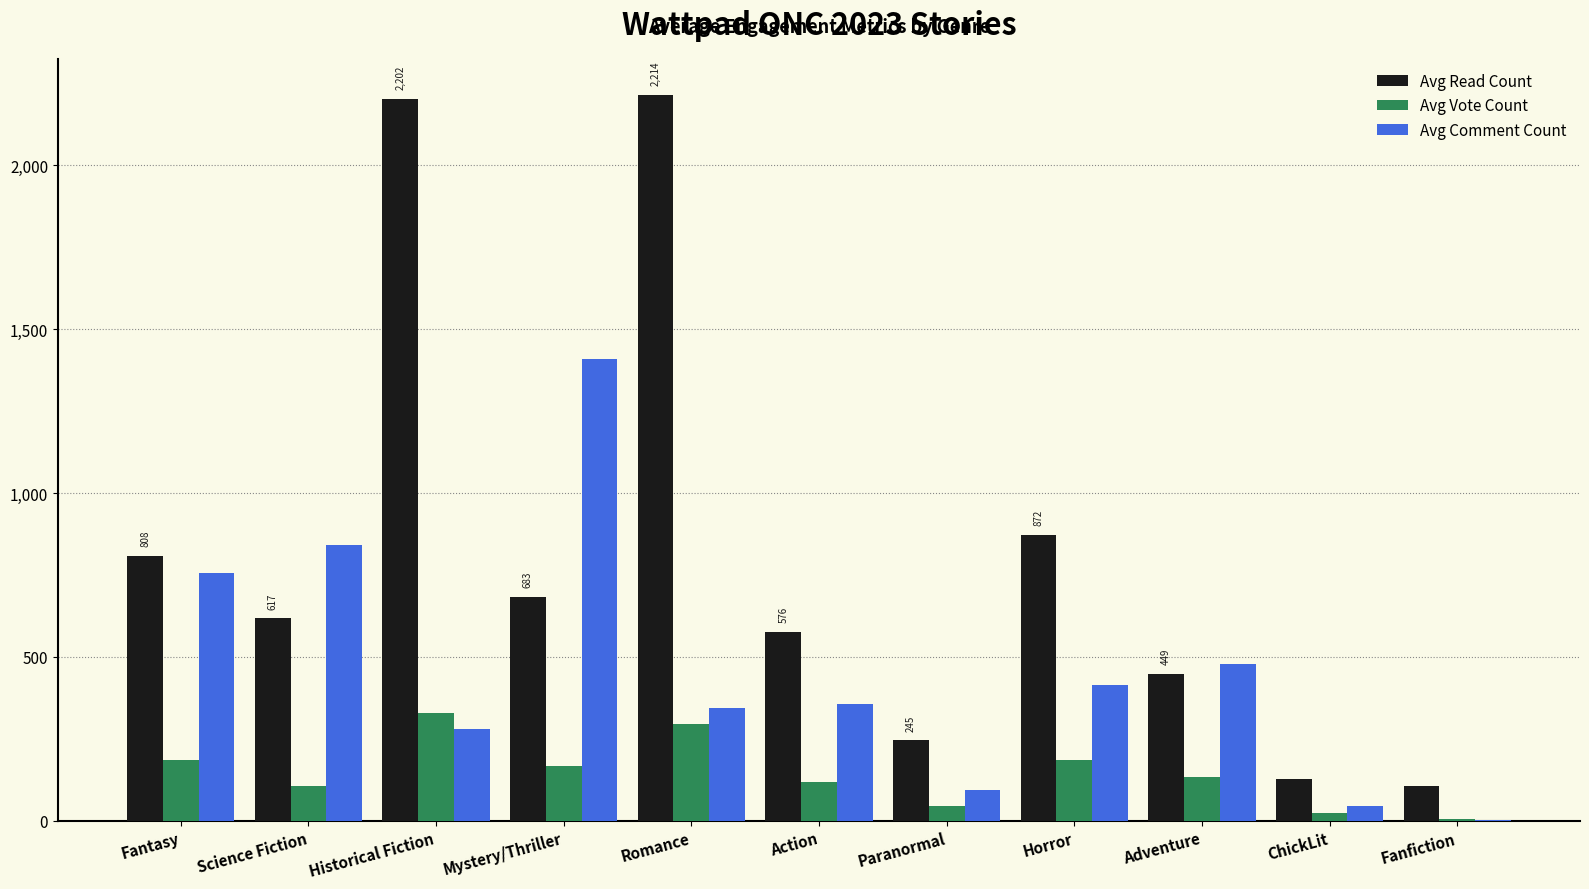

What is the total value across all series at Action?

1051